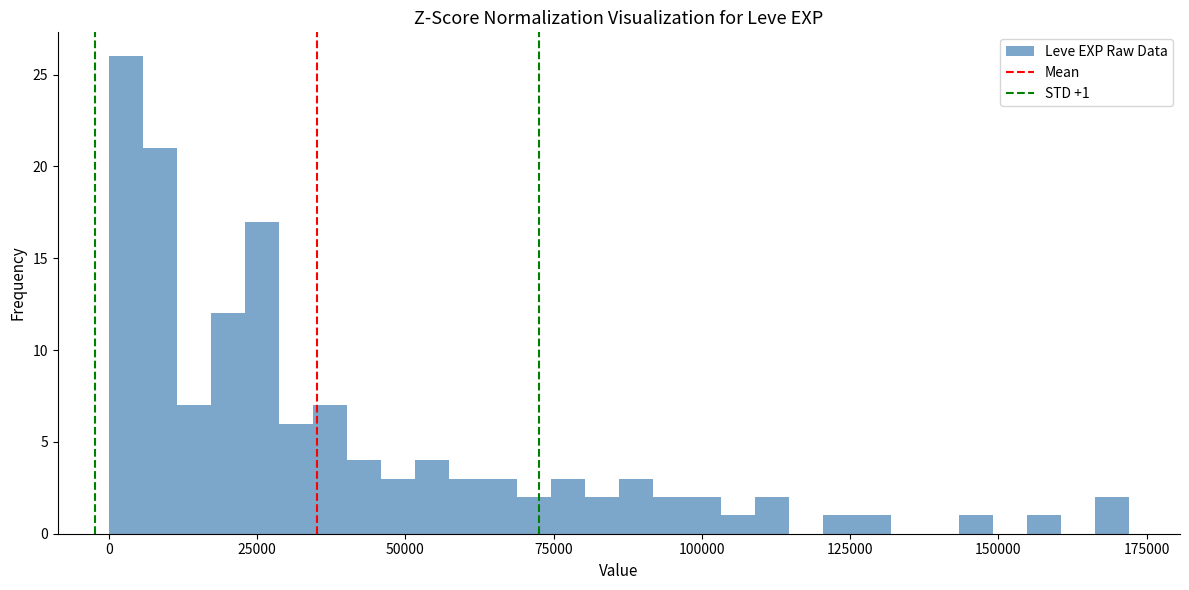

Around what value on the x-axis is the tallest bar? Give the approximate position of its centre, as read against the axis.

5000